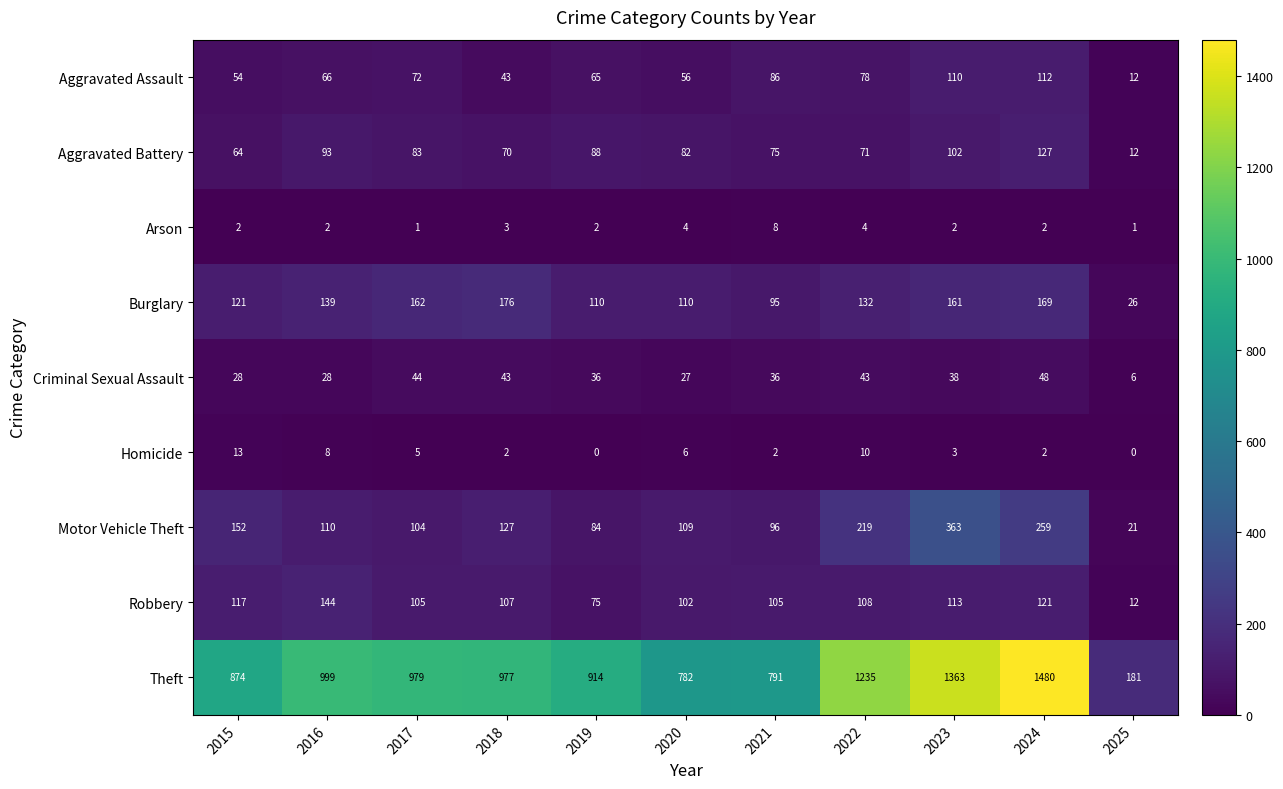

What is the average value of the Burglary series?

127